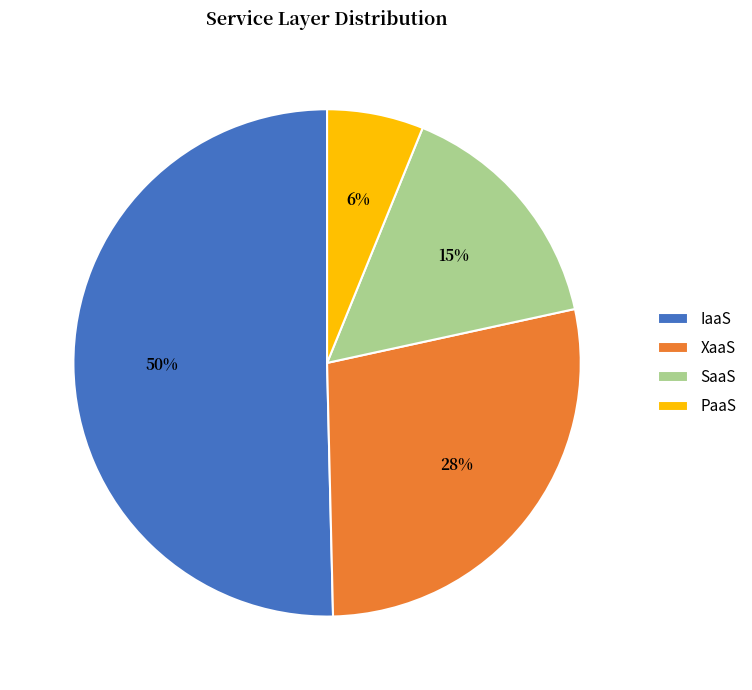

Rank the categories by value from lowest to highest.

PaaS, SaaS, XaaS, IaaS